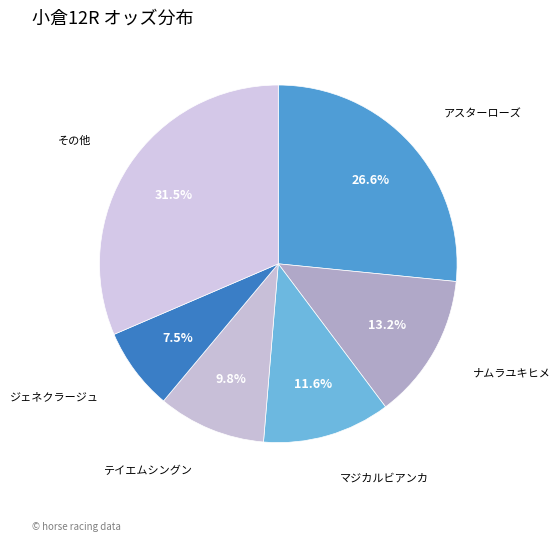

How many segments does this pie chart have?

6